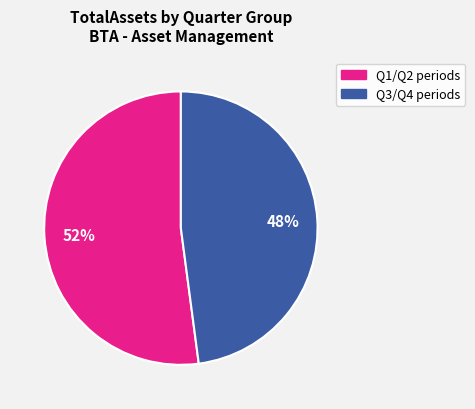

Rank the categories by value from lowest to highest.

Q3/Q4 periods, Q1/Q2 periods